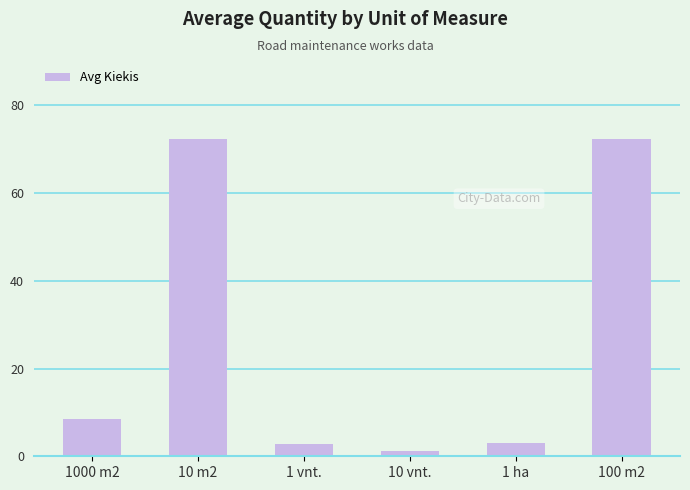

What is the maximum value shown in the chart?

72.3